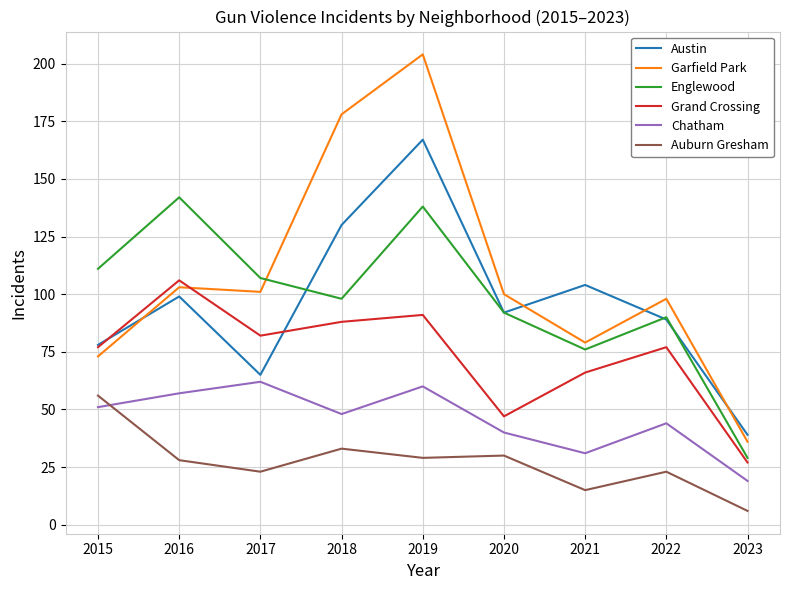

What is the difference between the highest and lowest values at 2019?

175